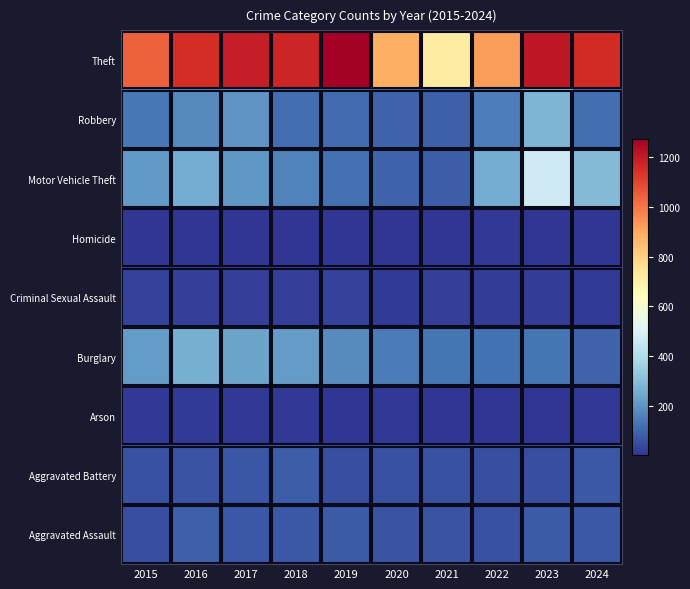

How many distinct data groups are displayed?

9